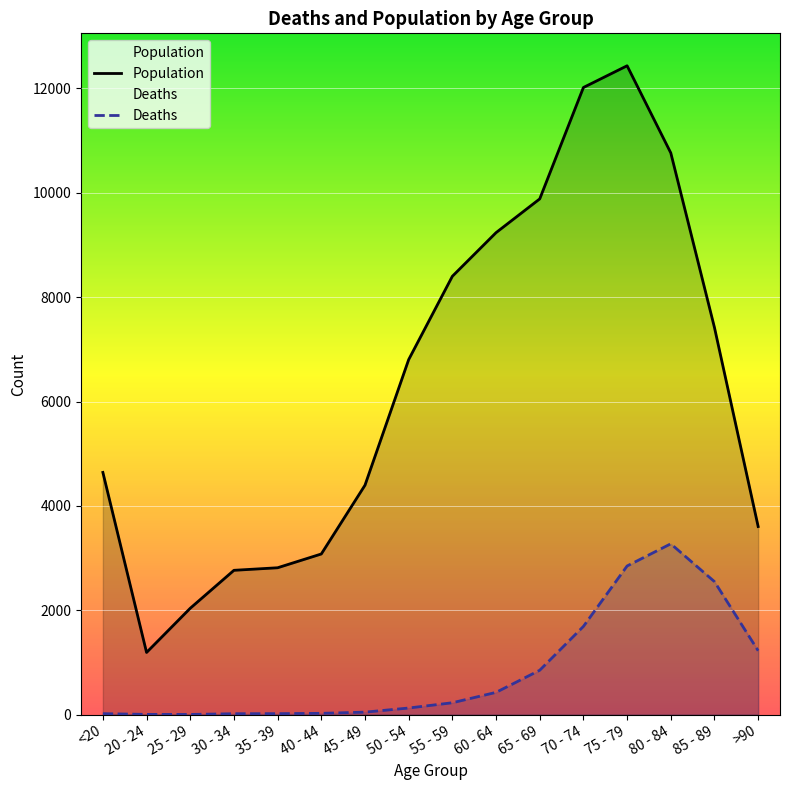

What is the difference between the highest and lowest values at 35 - 39?

2796